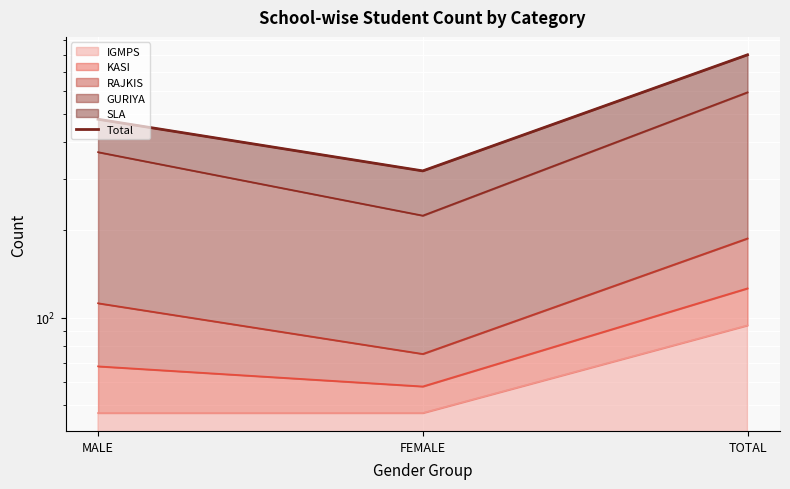

What position from the left is MALE?

1